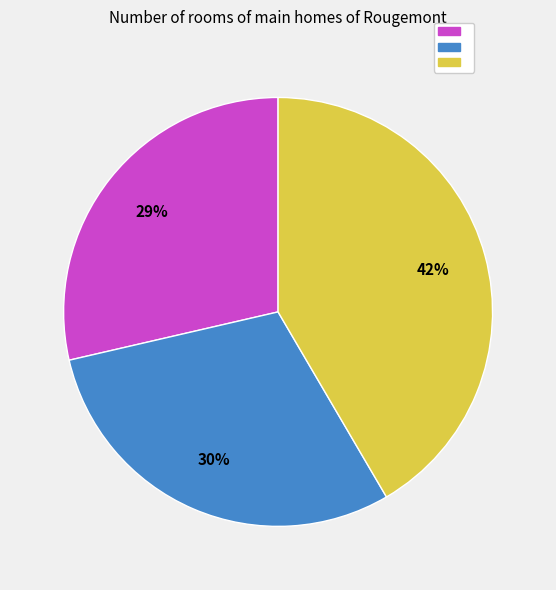

Does any single category account for the majority?

No